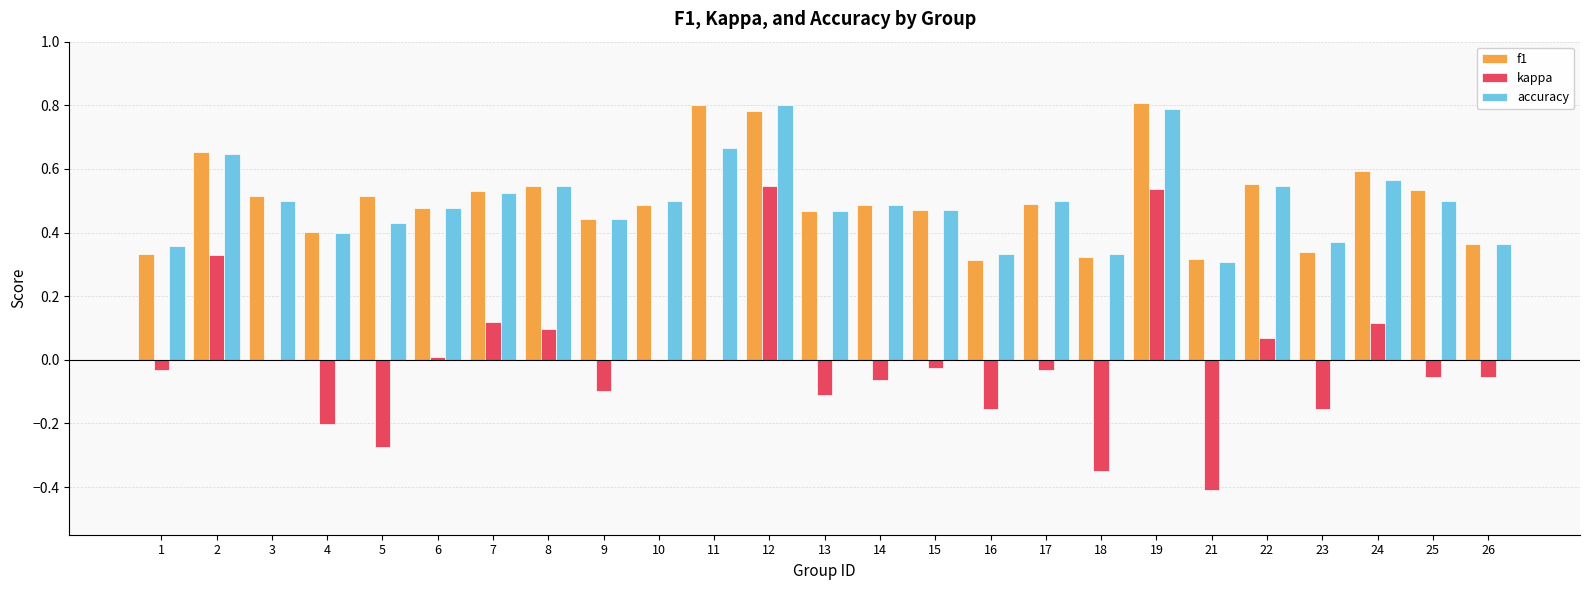

Between 5 and 10, which series saw the biggest shift?

kappa